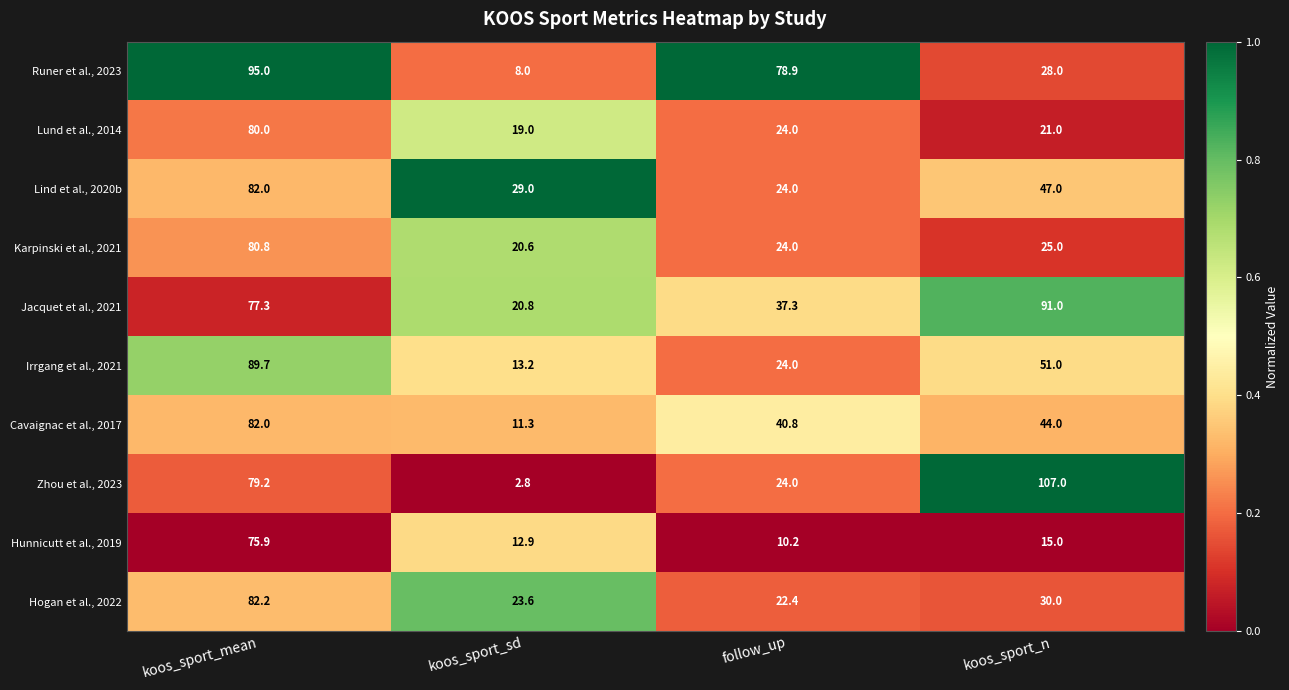

What is the spread (max minus min) of values at koos_sport_n?

92.0